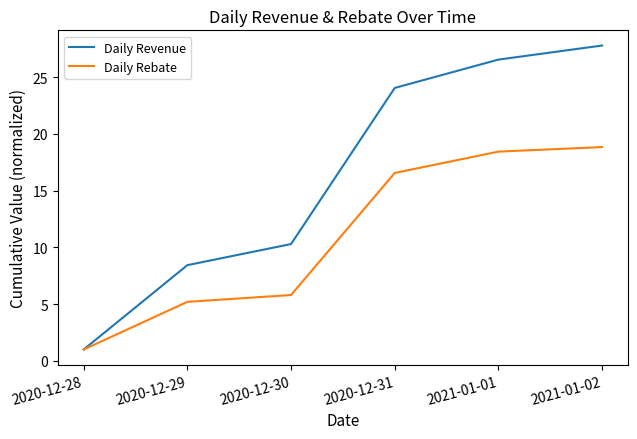

Rank the series by their average value, from highest to lowest.

Daily Revenue, Daily Rebate